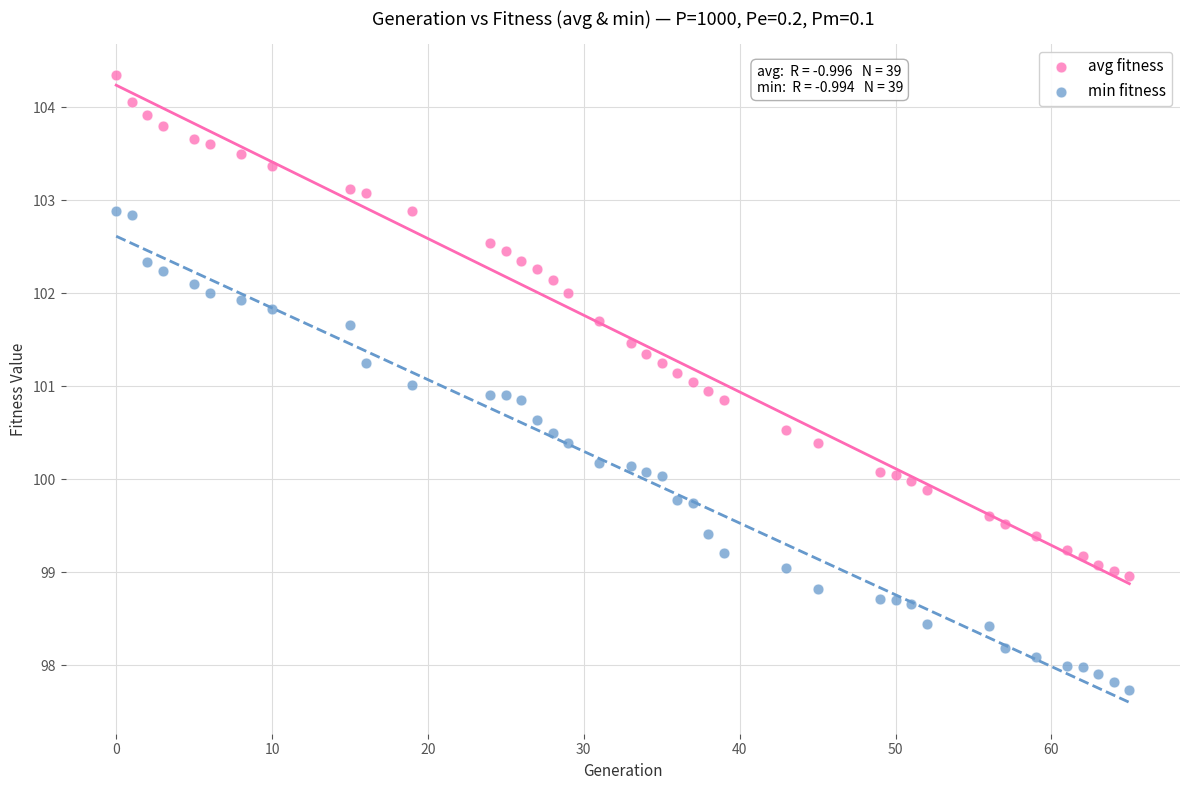

Which series reaches the maximum Y coordinate?

avg fitness